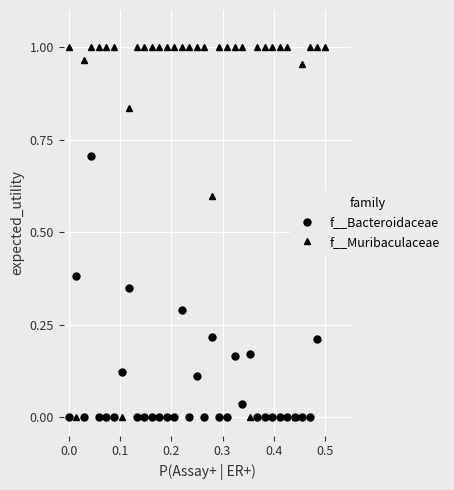

Which series has the widest spread of values?

f__Muribaculaceae